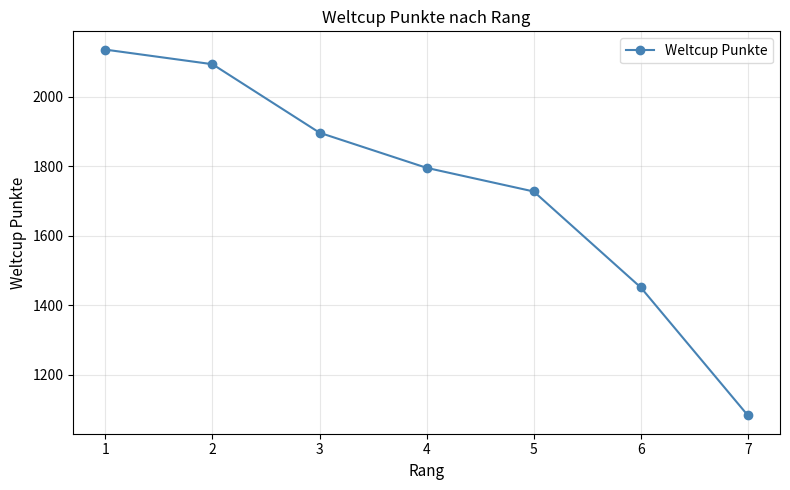

Where does the data first go above 1795?

1